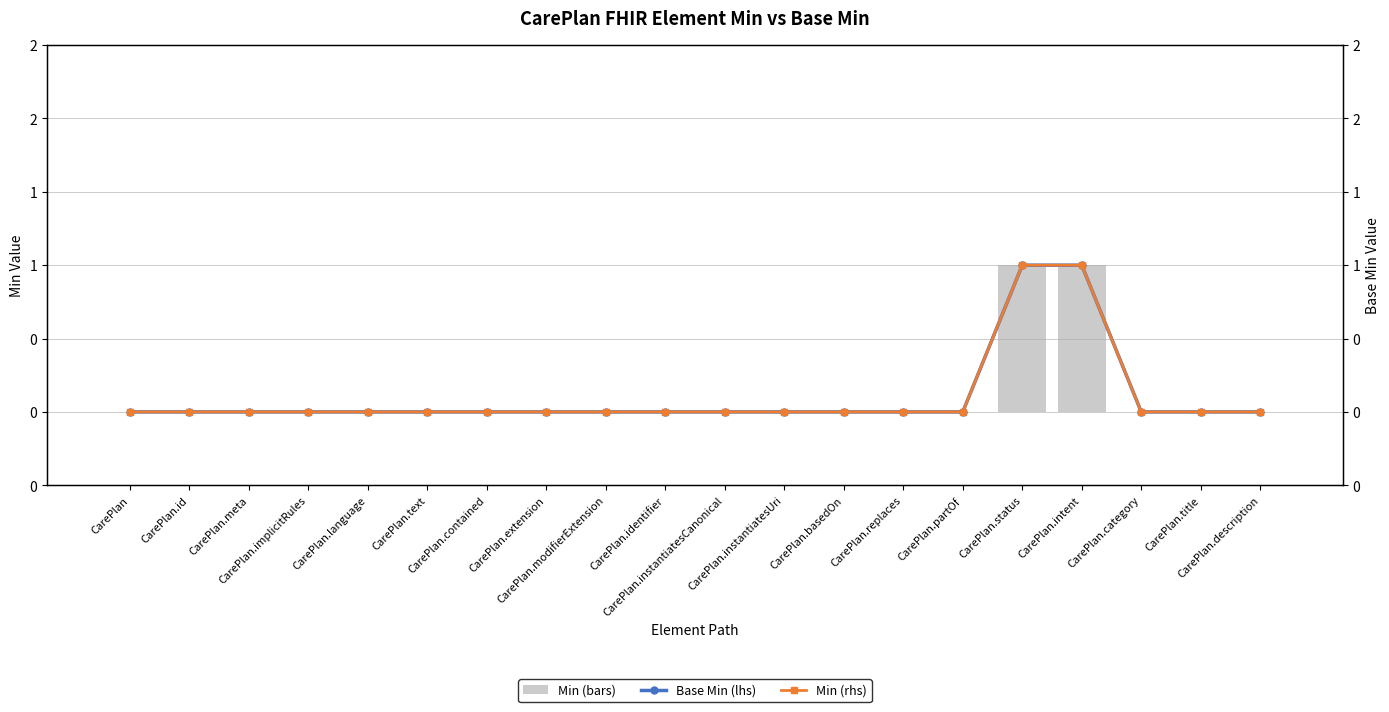

Reading left to right, transcribe all the data shown in this chart.

Min: 0	0	0	0	0	0	0	0	0	0	0	0	0	0	0	1	1	0	0	0
Base Min: 0	0	0	0	0	0	0	0	0	0	0	0	0	0	0	1	1	0	0	0
Min (line): 0	0	0	0	0	0	0	0	0	0	0	0	0	0	0	1	1	0	0	0